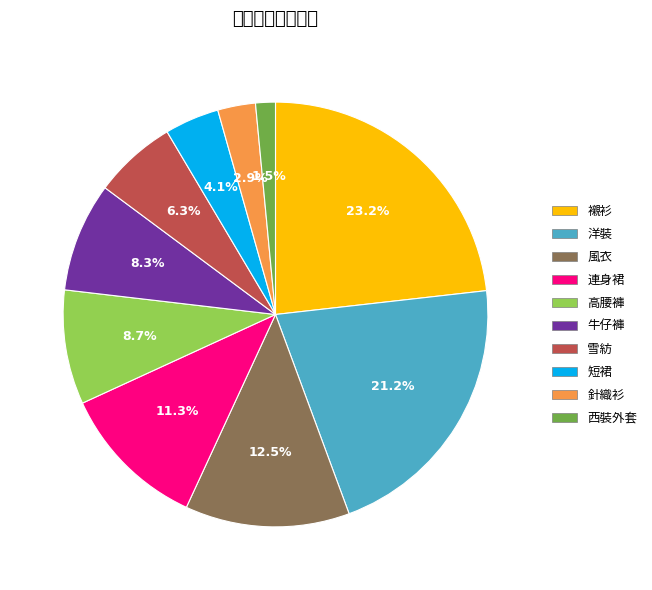

Does 西裝外套 represent more than half of the total?

No